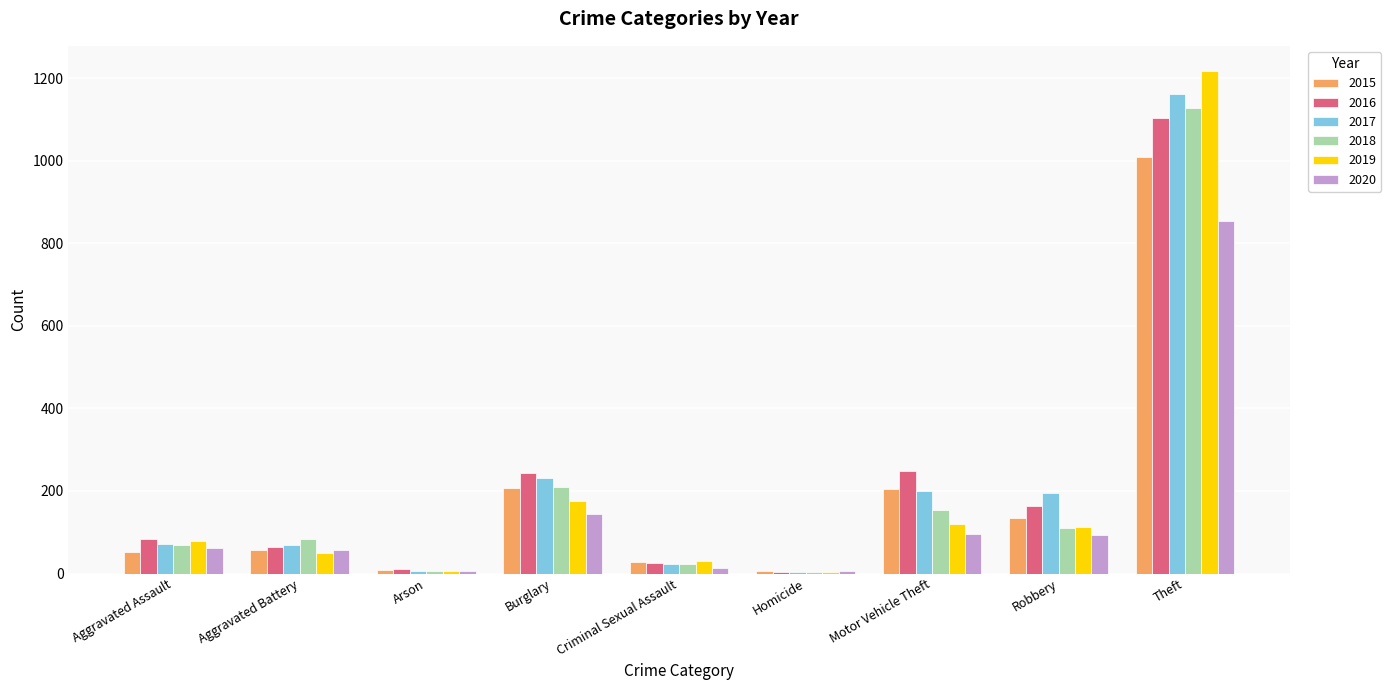

What is the difference between the second highest and second lowest values in the 2016 series?

236